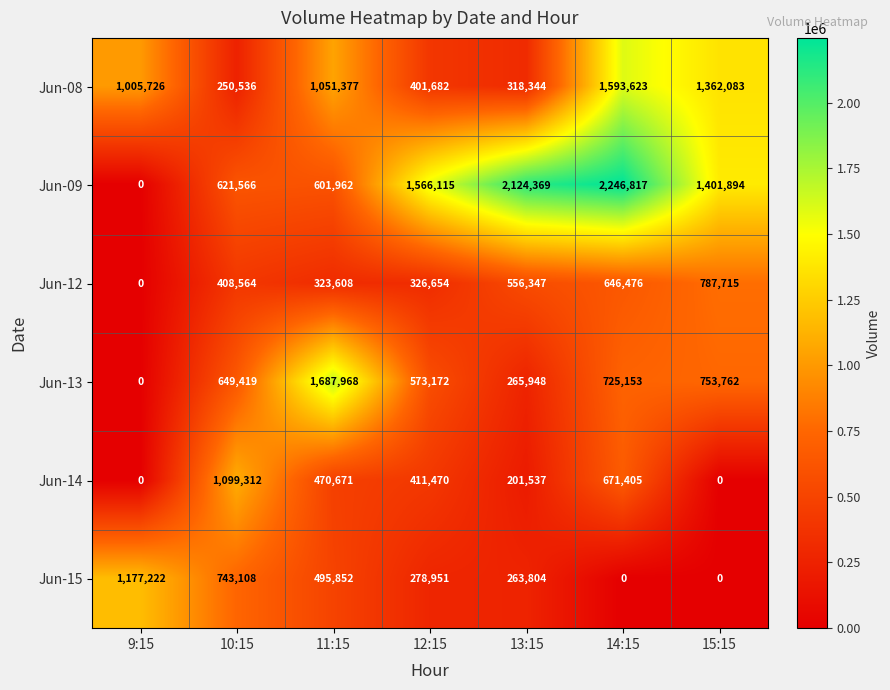

What is the total value across all series at 13:15?

3730349